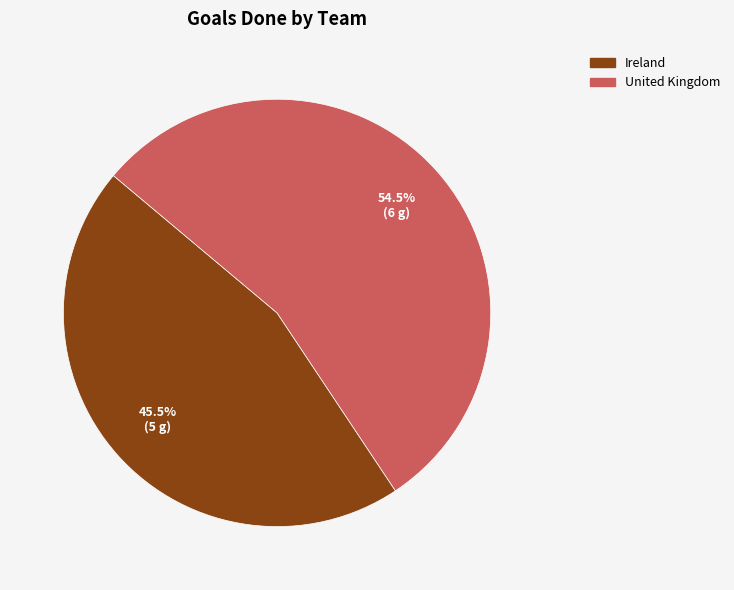

What is the largest slice in the pie chart?

United Kingdom